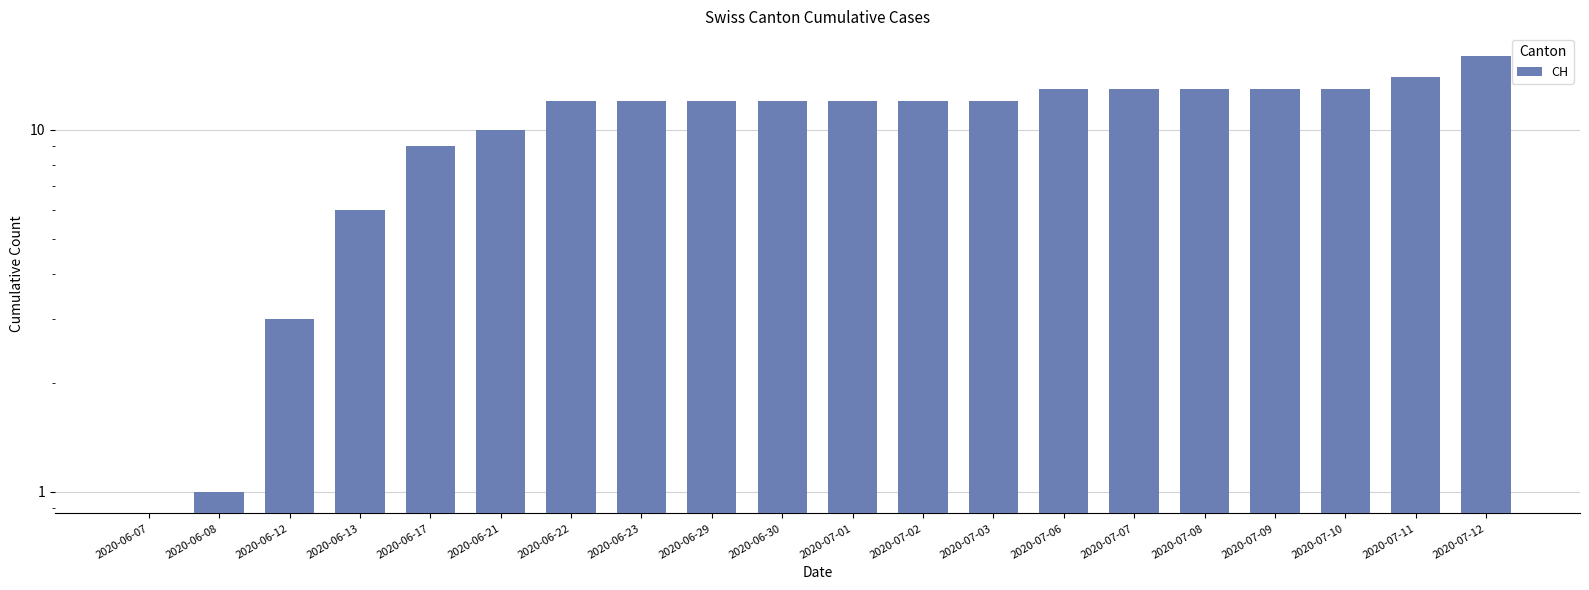

The chart shows a value of 7 at 2020-07-12. True or false?

False